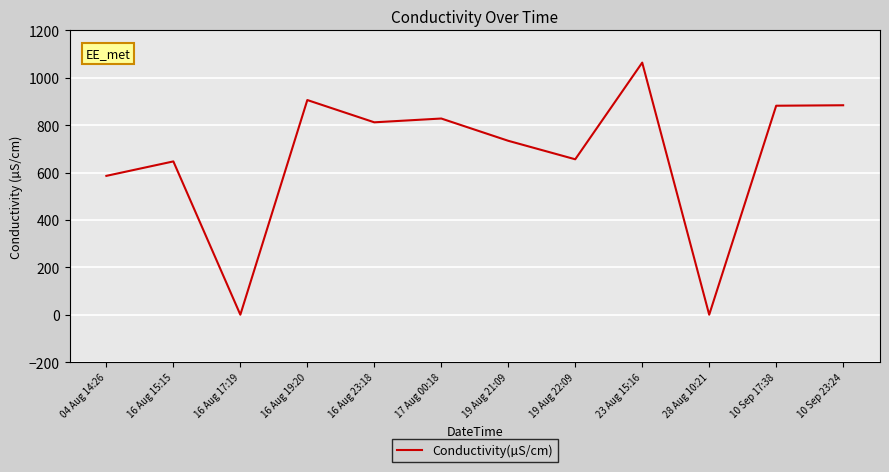

What value does the data have at 16 Aug 15:15?

647